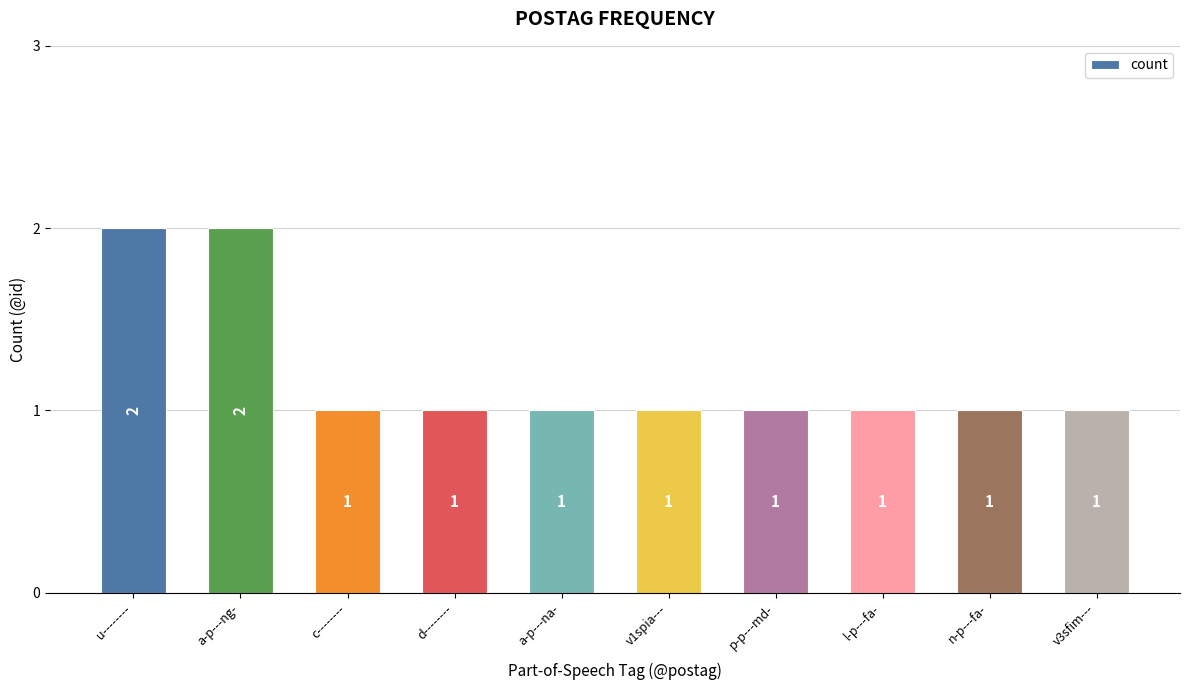

Reading left to right, transcribe all the data shown in this chart.

u--------=2	a-p---ng-=2	c--------=1	d--------=1	a-p---na-=1	v1spia---=1	p-p---md-=1	l-p---fa-=1	n-p---fa-=1	v3sfim---=1